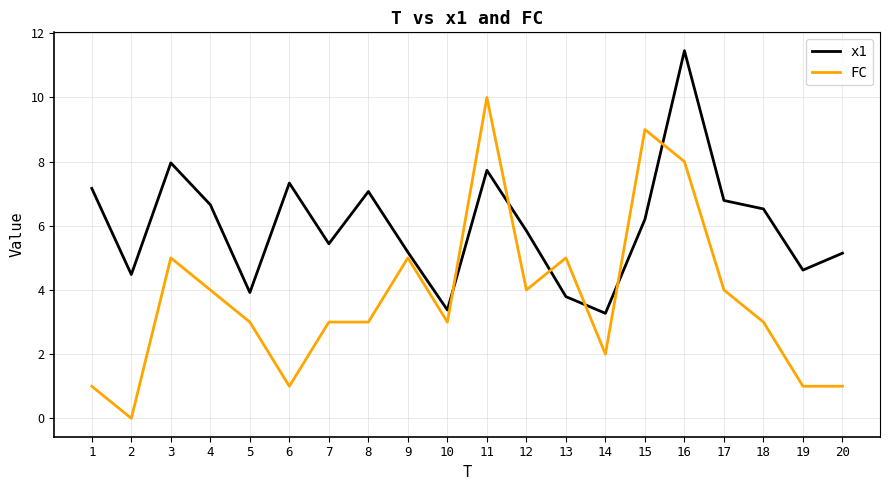

Between 16 and 17, which series saw the biggest shift?

x1